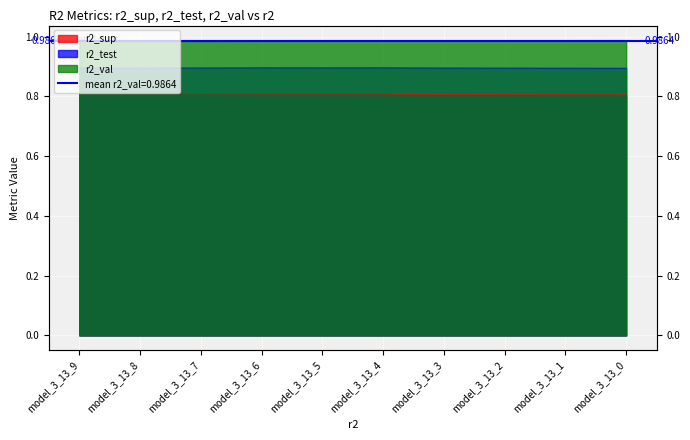

What is the spread (max minus min) of values at model_3_13_3?

0.2